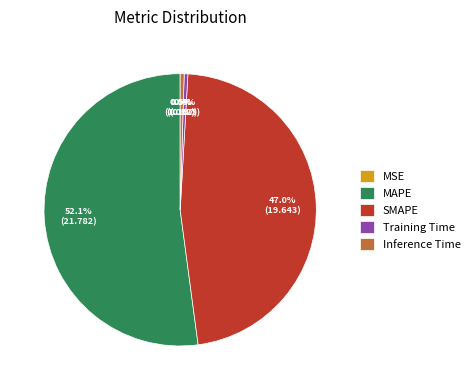

Which slice is the largest?

MAPE